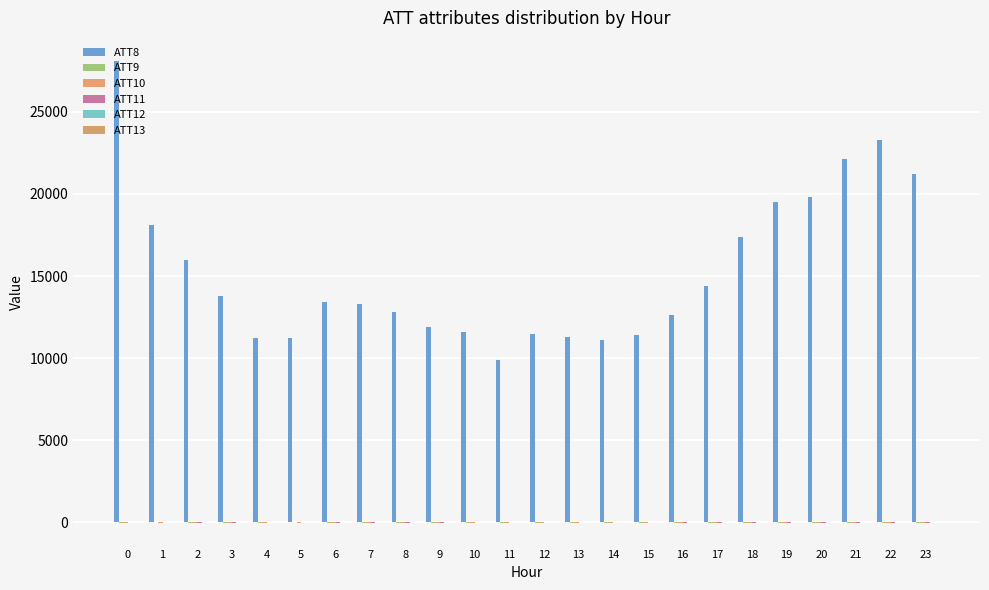

The value of ATT11 at 23 is -6.3. True or false?

False